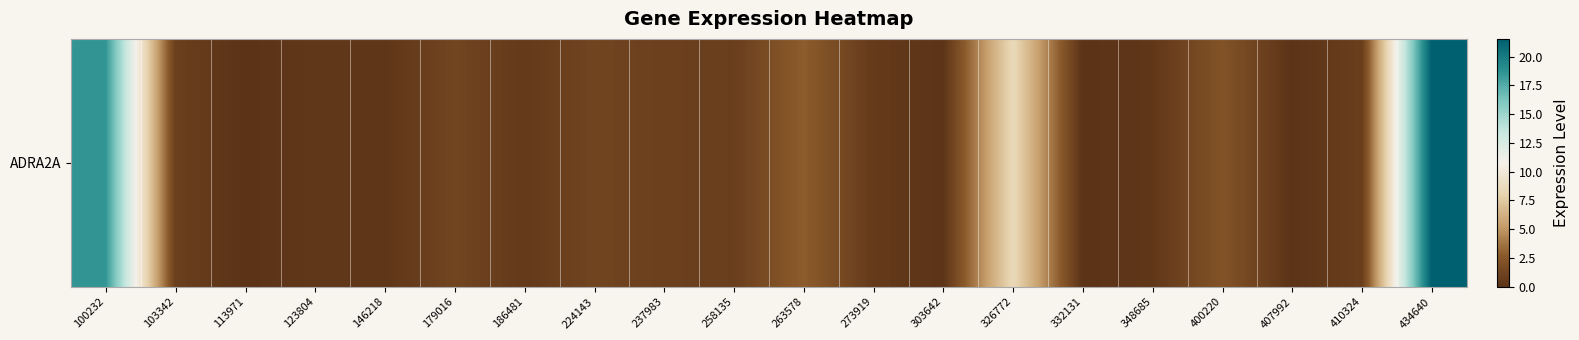

How many values are above zero?

18